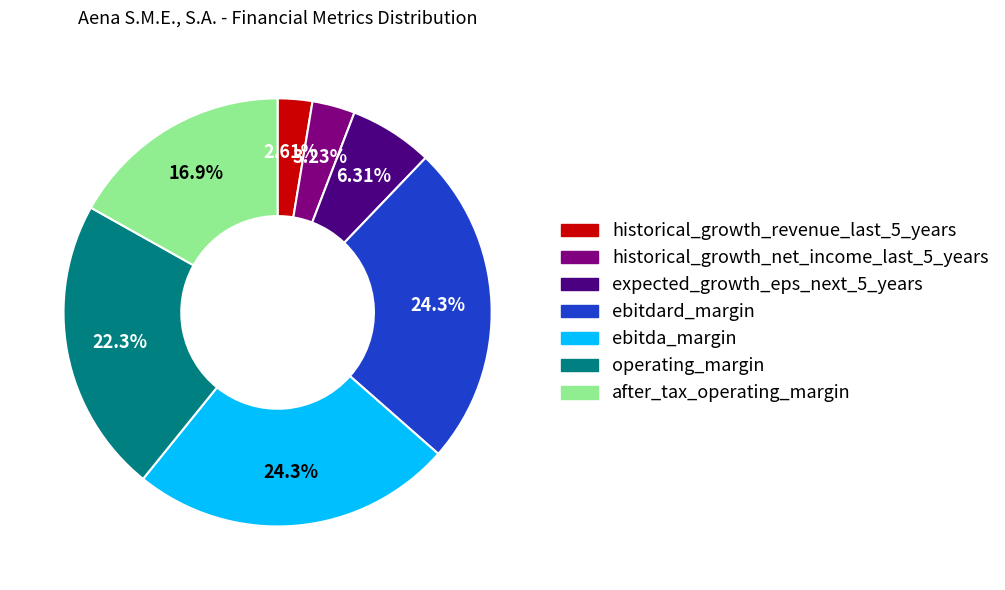

What percentage is NOT represented by operating_margin?

77.7%